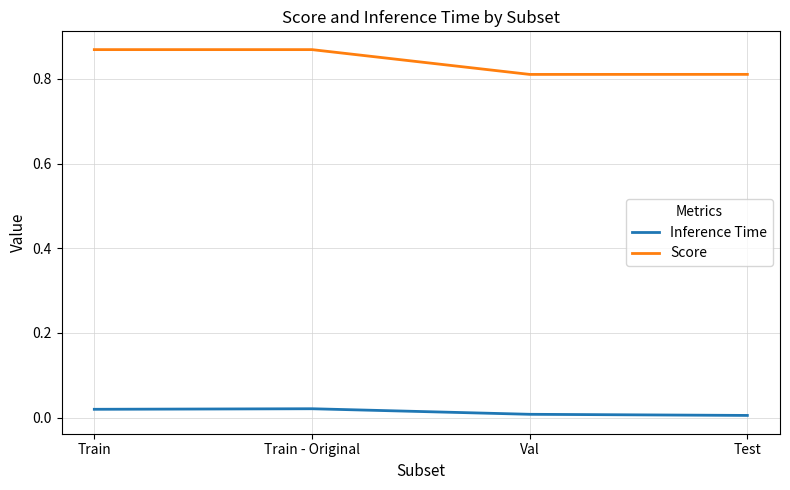

True or false: Inference Time and Score cross at least once.

False